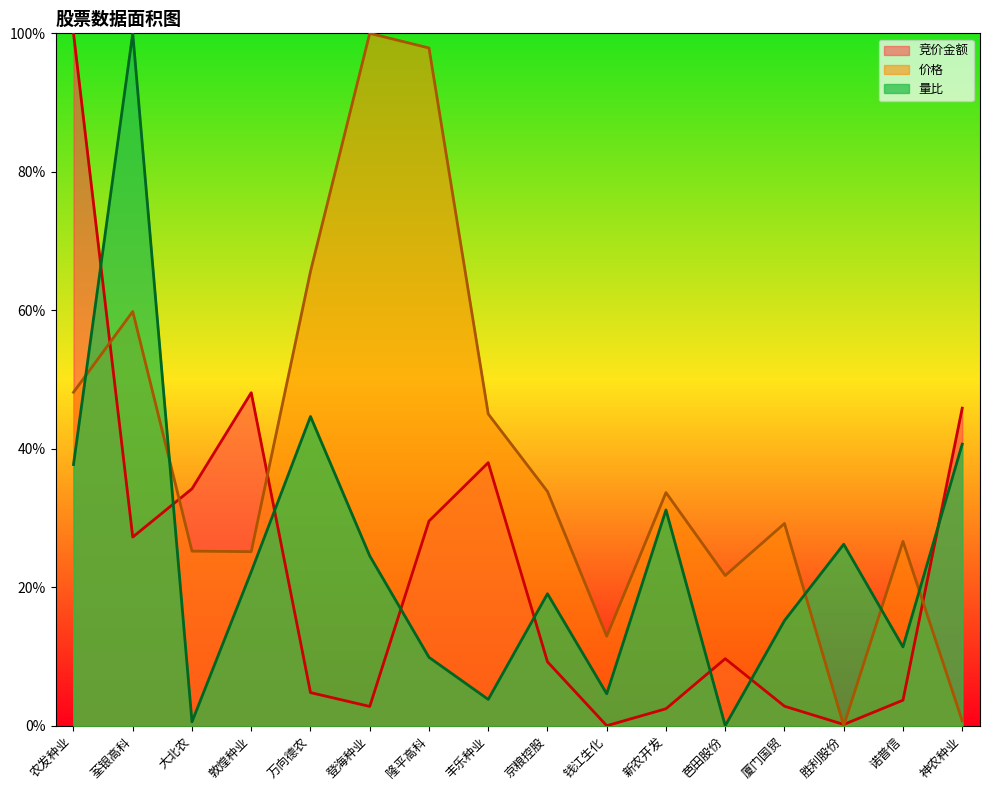

What is the value of the 量比 point at the 4th from the left?

0.2